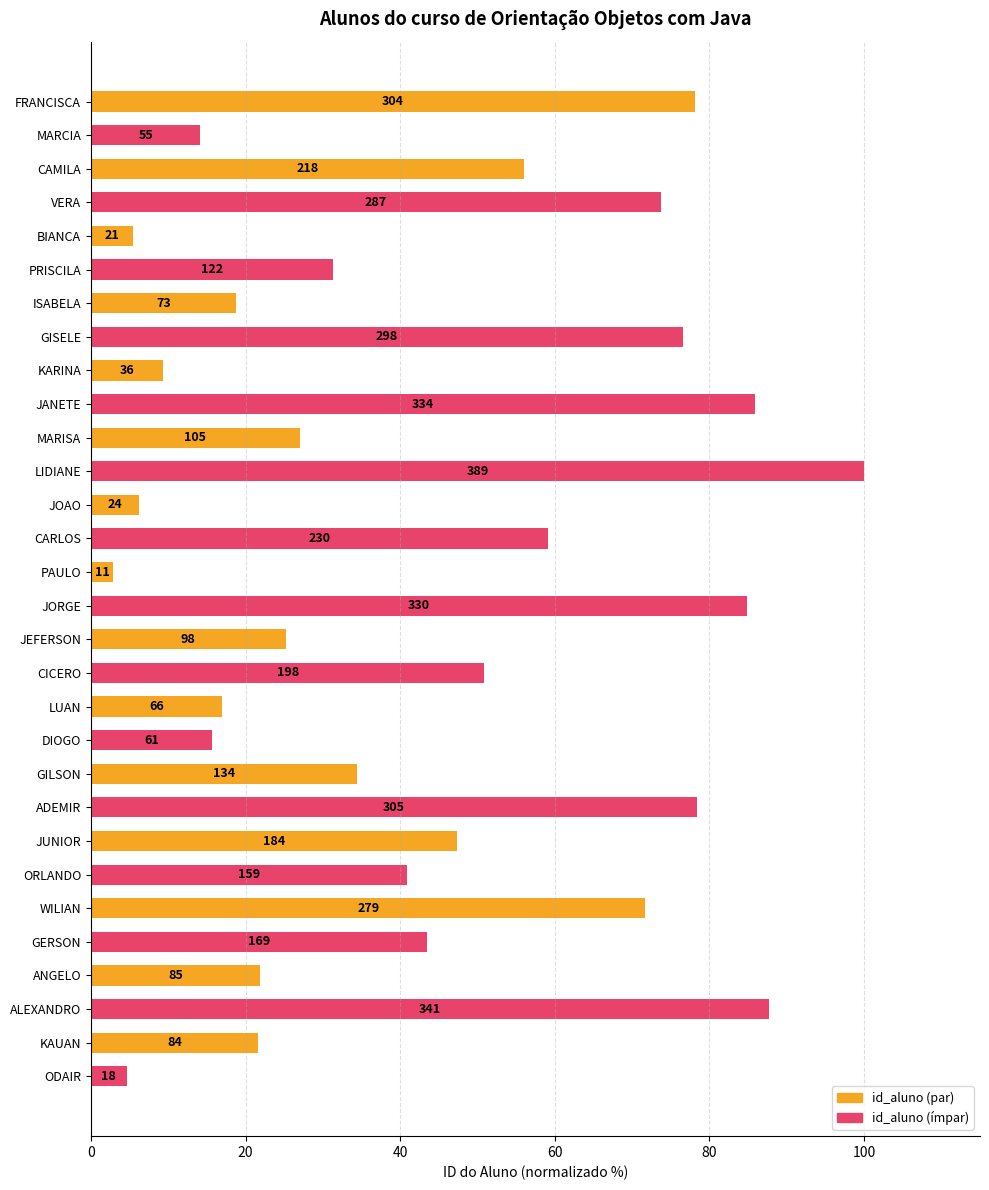

Where is the data nearest to the value 51?

CICERO